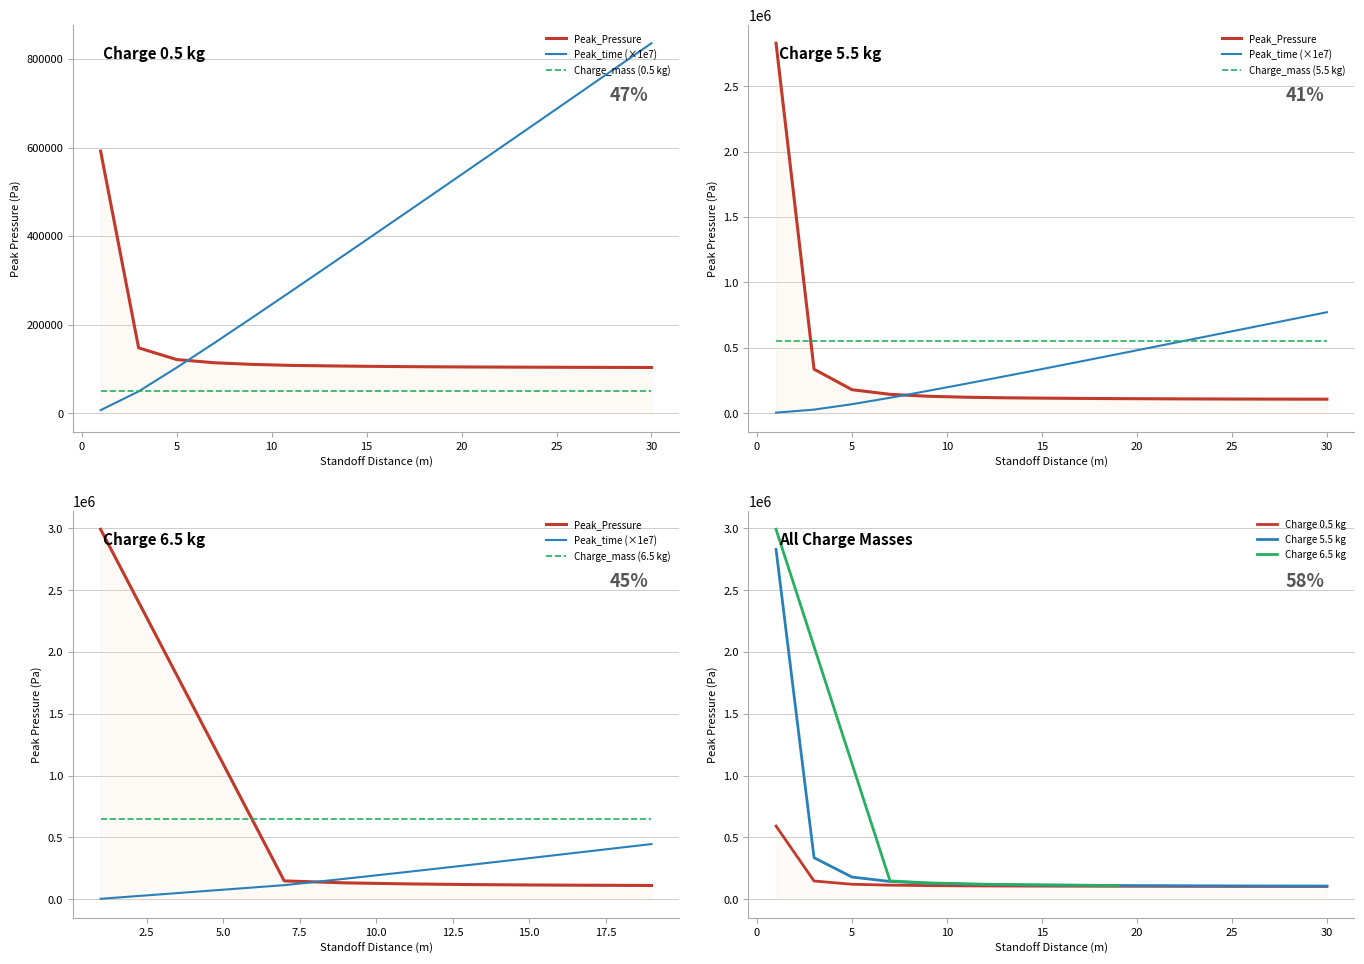

Where is Charge_mass=6.5 nearest to the value 1468138?

3